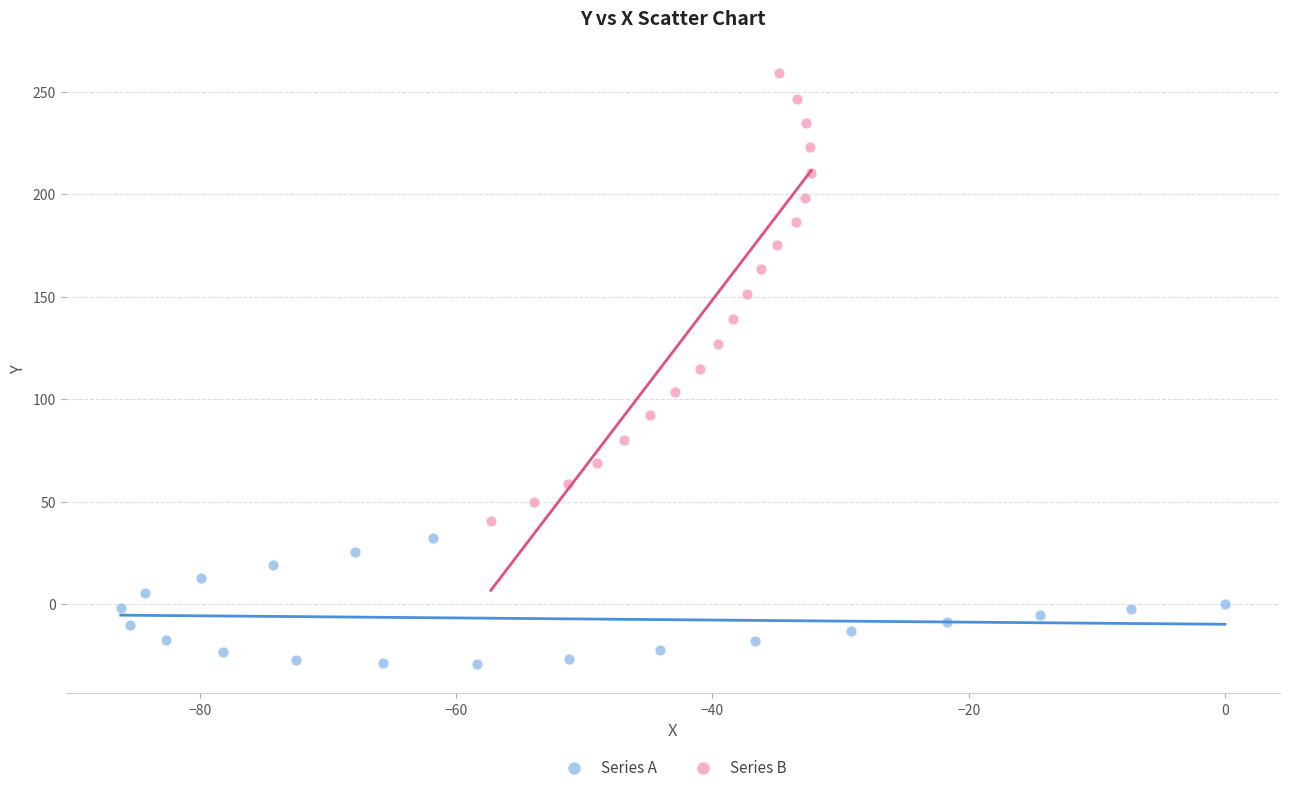

Which series has the widest spread of Y values?

Series B